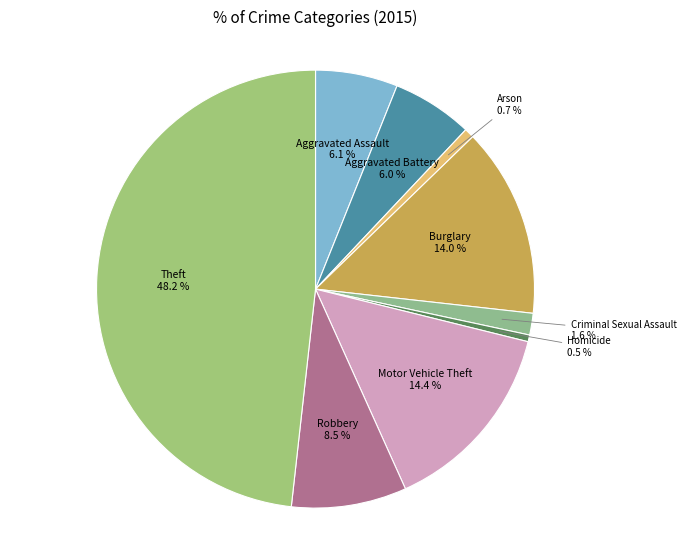

What is the largest slice in the pie chart?

Theft